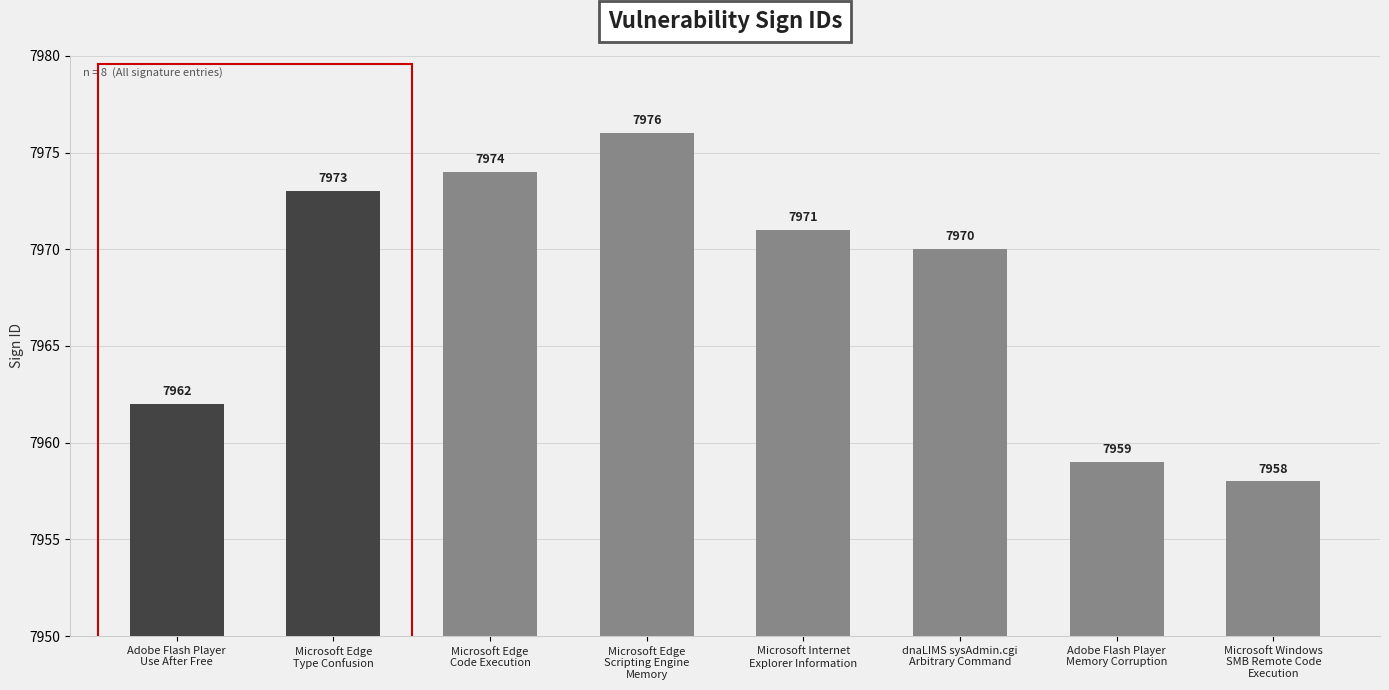

List the labels in order of value, largest first.

Microsoft Edge
Scripting Engine
Memory, Microsoft Edge
Code Execution, Microsoft Edge
Type Confusion, Microsoft Internet
Explorer Information, dnaLIMS sysAdmin.cgi
Arbitrary Command, Adobe Flash Player
Use After Free, Adobe Flash Player
Memory Corruption, Microsoft Windows
SMB Remote Code
Execution